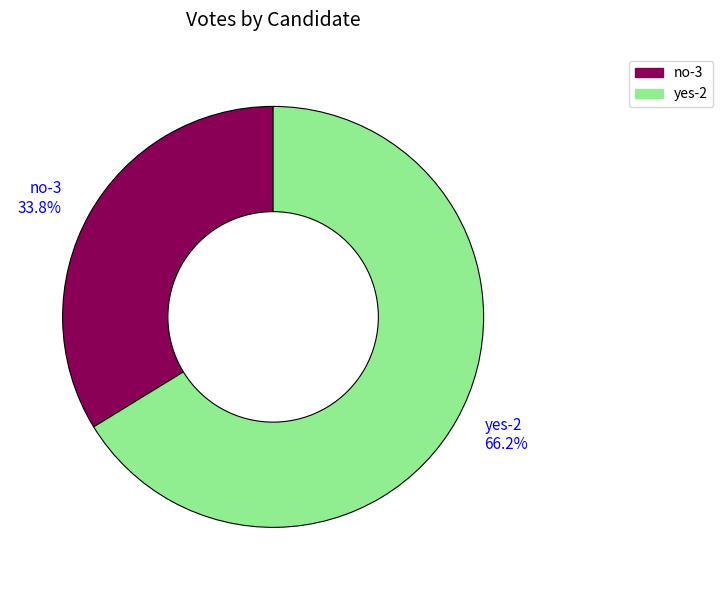

Is it true that yes-2 is 74% of the pie?

False